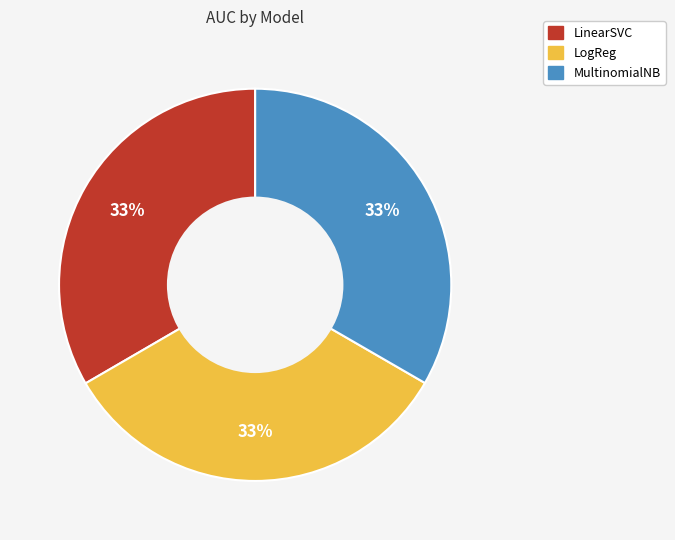

True or false: LinearSVC accounts for 33% of the total.

True